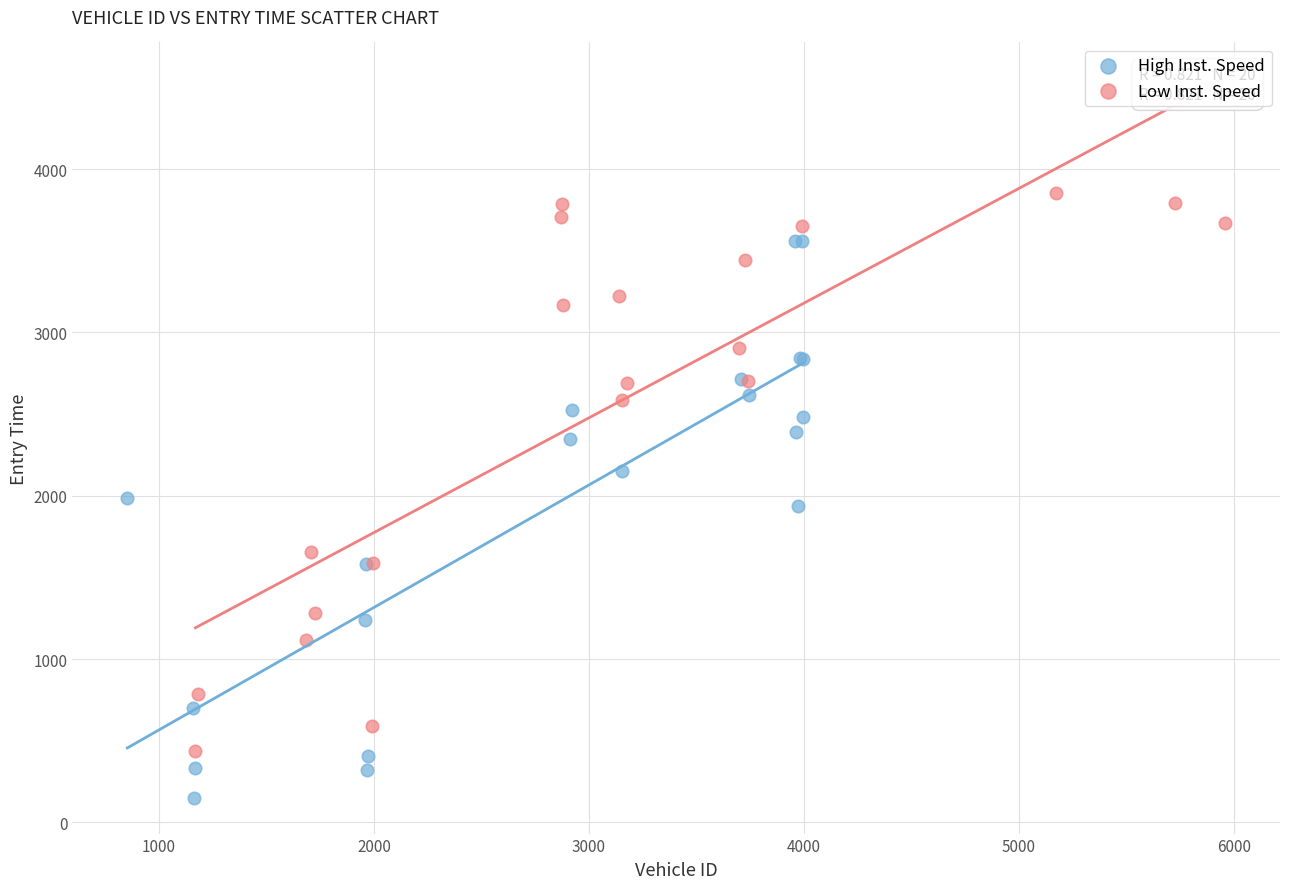

Which series contains the lowest Y value?

High Inst. Speed